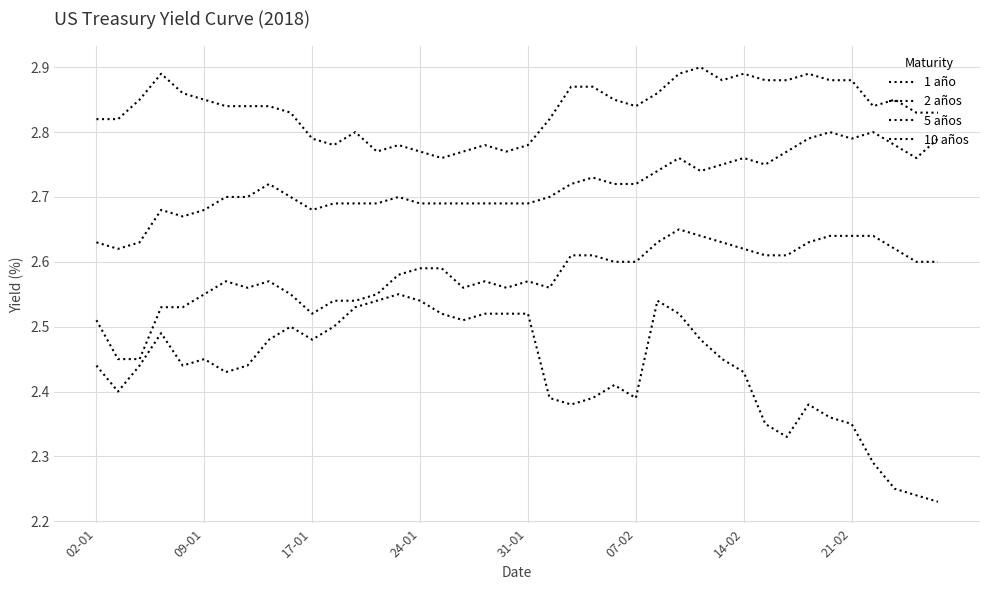

Which series has the widest spread of values?

1 año